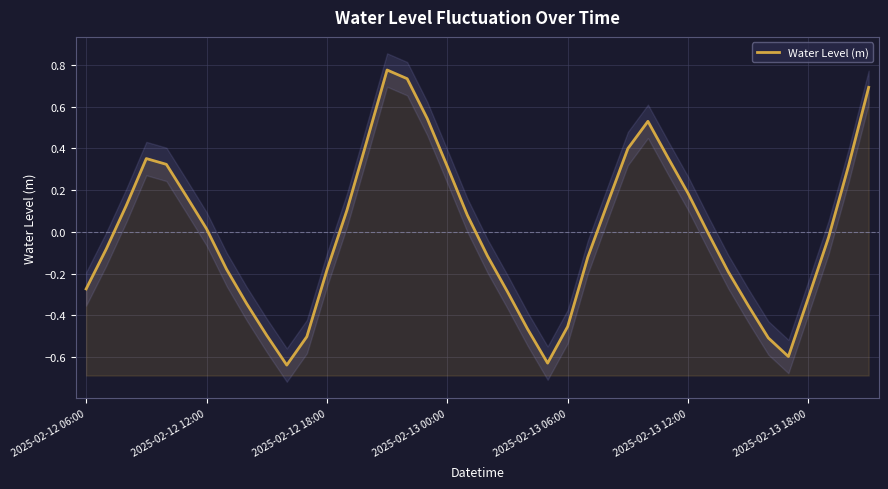

Where is the data nearest to the value 0?

31